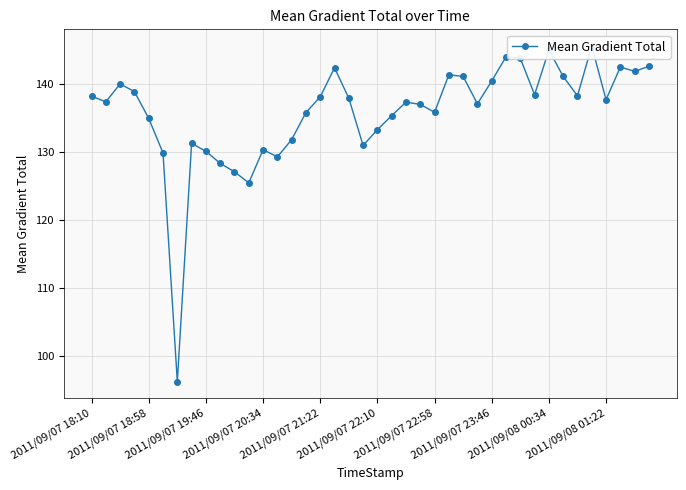

How many points are higher than both their immediate neighbors (excluding endpoints)?

10